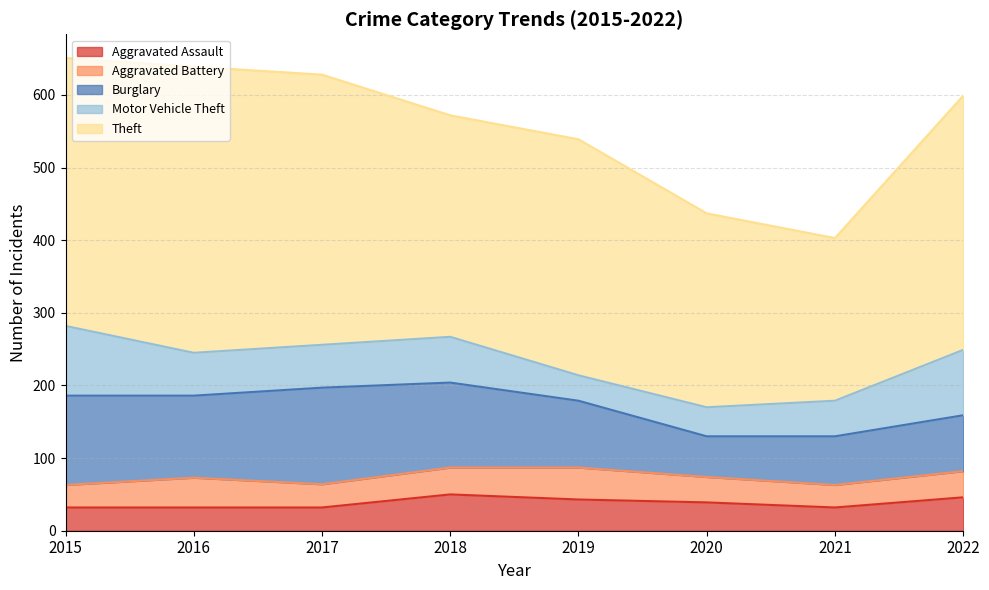

True or false: Aggravated Battery and Theft intersect in this chart.

False